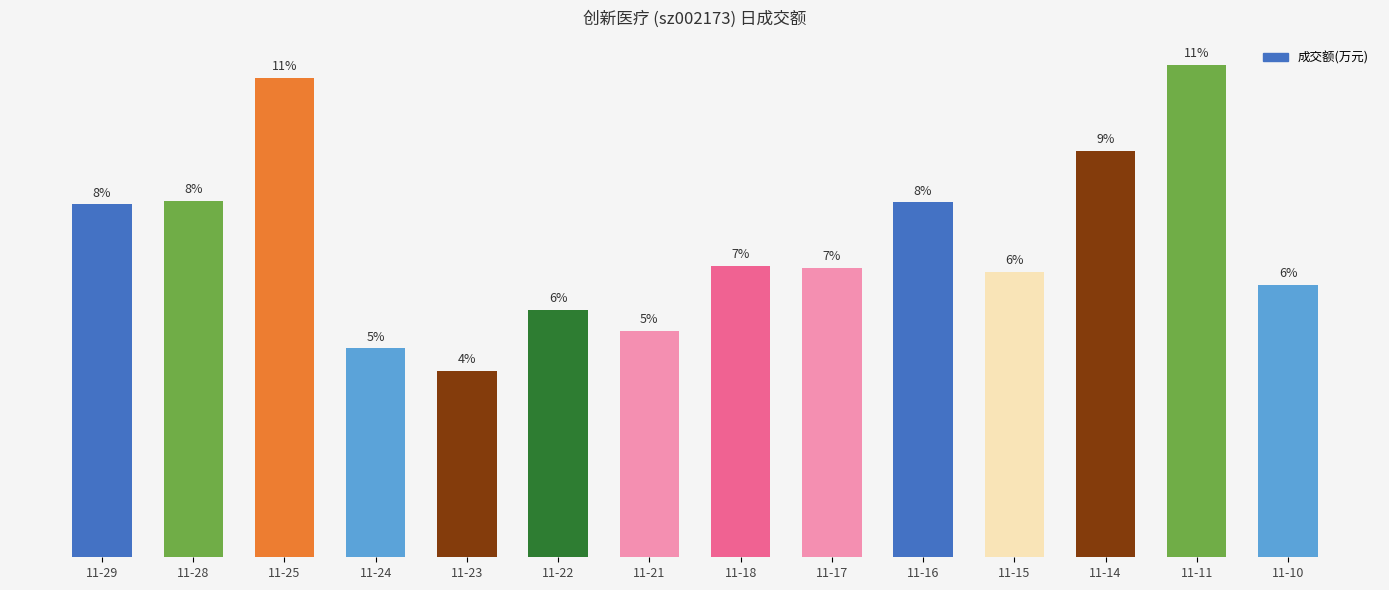

What is the value of the 2nd bar from the left?

30971